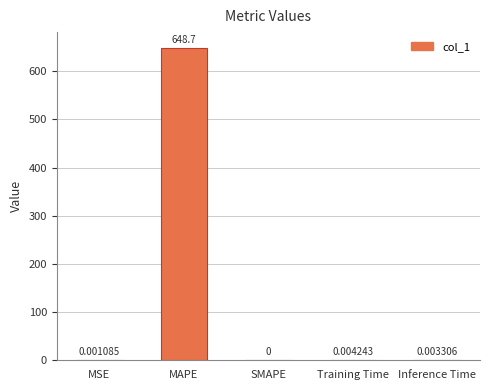

What is the average value?

129.7